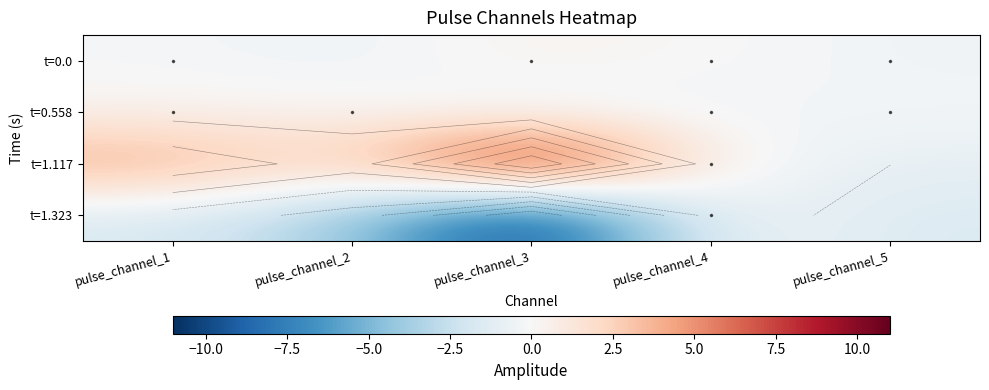

Which label corresponds to the smallest value in the chart?

pulse_channel_3